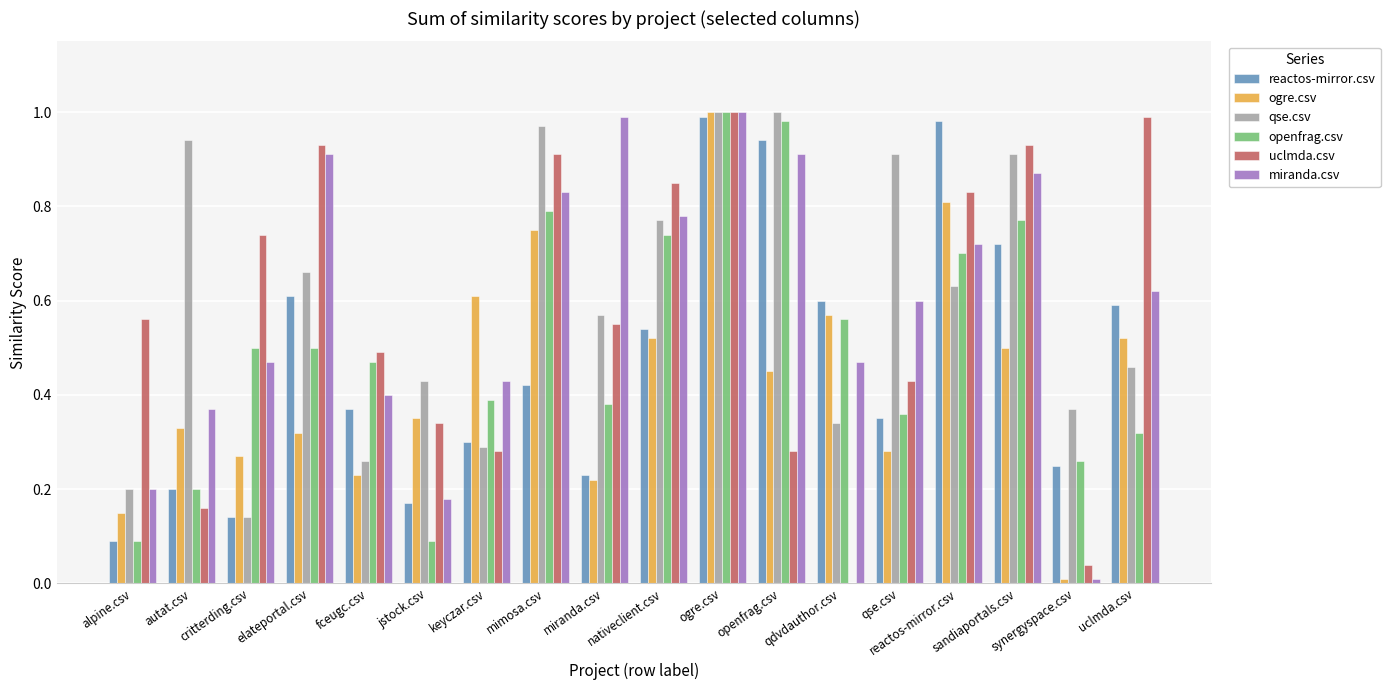

Does the chart contain stacked bars?

No